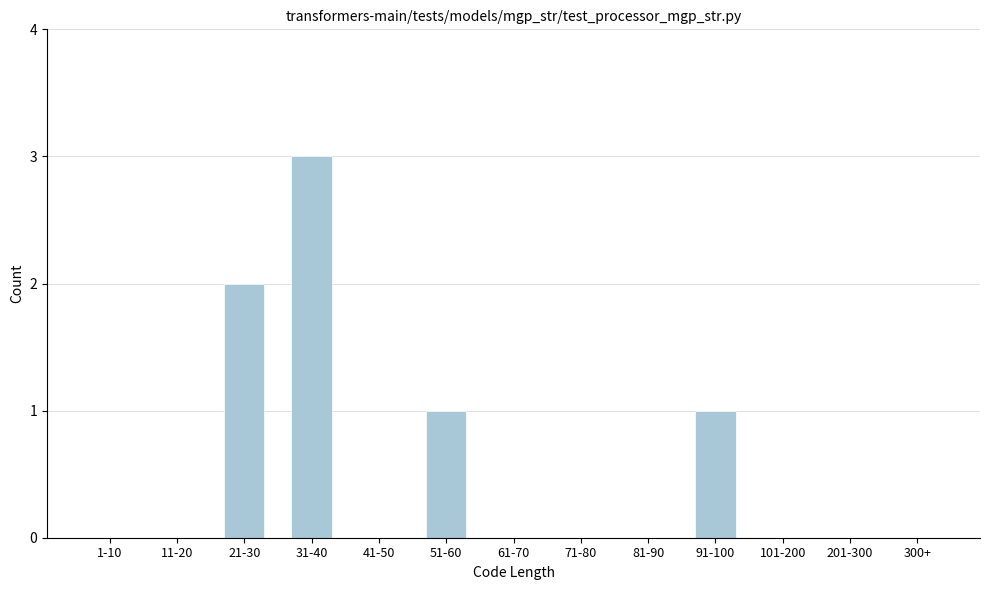

Reading left to right, list all the values displayed in this chart.

1-10=0	11-20=0	21-30=2	31-40=3	41-50=0	51-60=1	61-70=0	71-80=0	81-90=0	91-100=1	101-200=0	201-300=0	300+=0